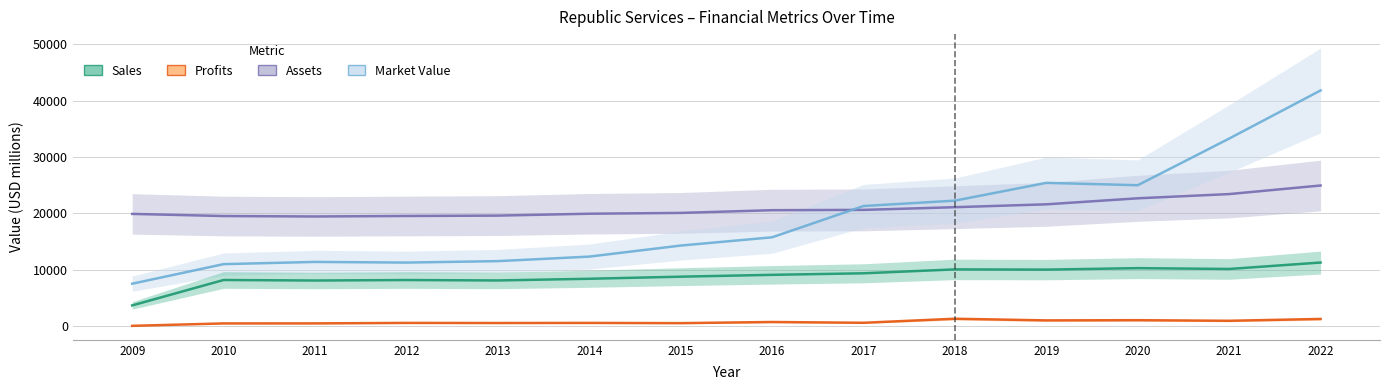

What is the smallest value displayed?

70.0